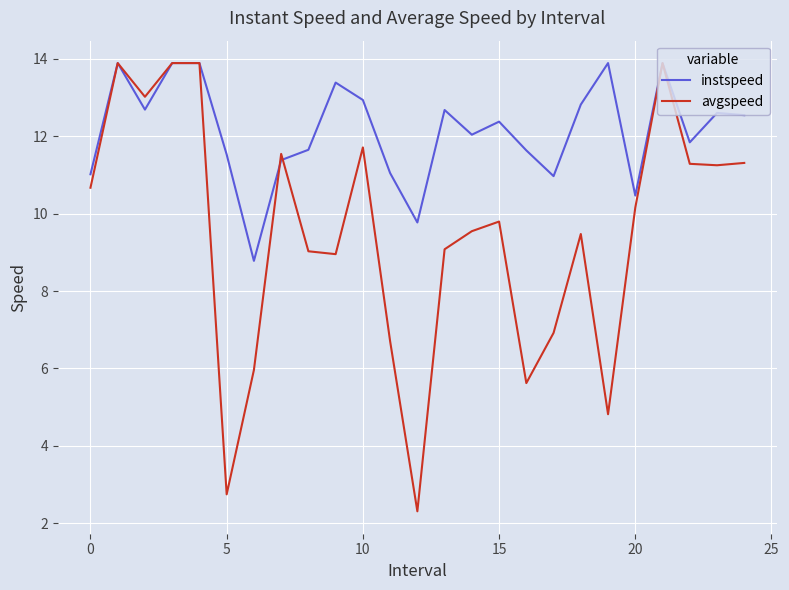

What is the maximum value for avgspeed?

13.9